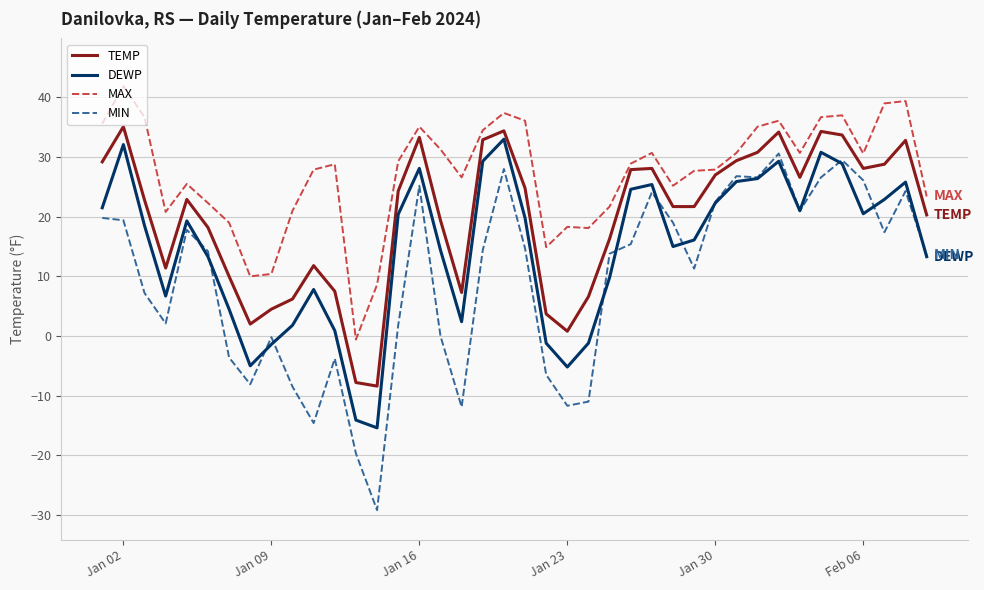

Rank the series by their average value, from highest to lowest.

MAX, TEMP, DEWP, MIN